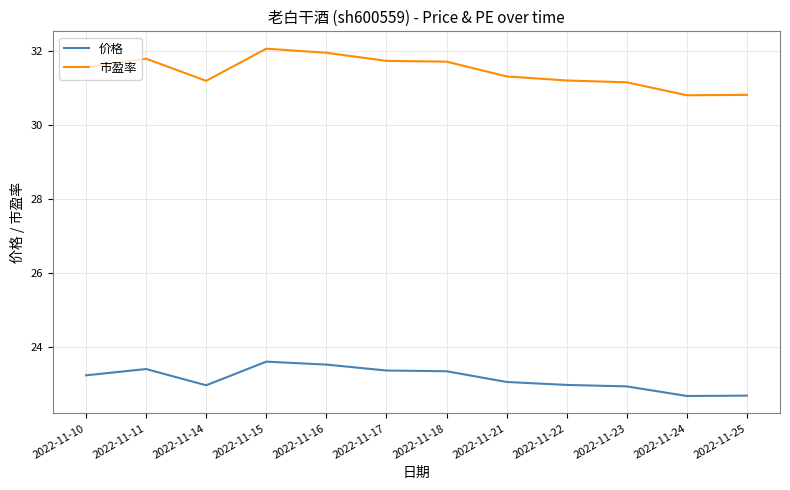

Which series has the largest total across all categories?

市盈率